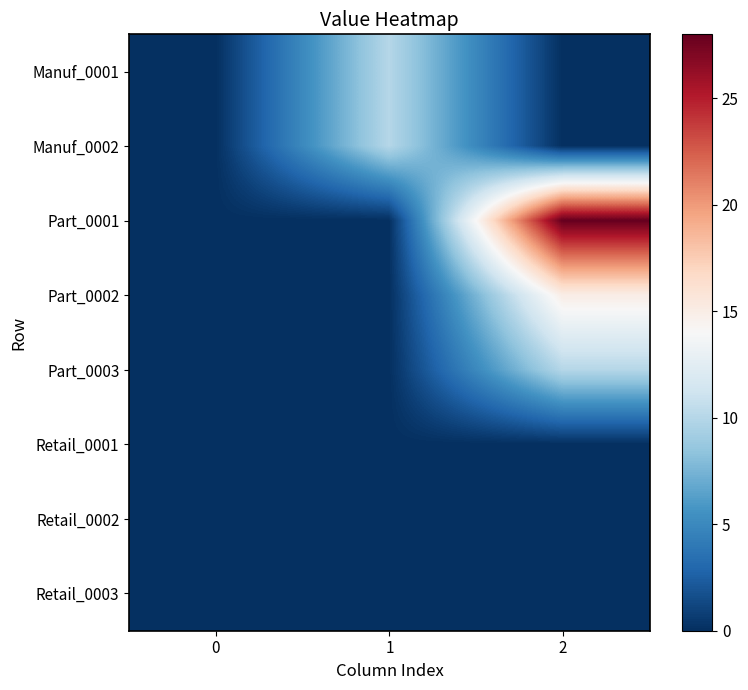

At 2, list the series in order from smallest to largest.

Manuf_0001, Manuf_0002, Retail_0001, Retail_0002, Retail_0003, Part_0003, Part_0002, Part_0001